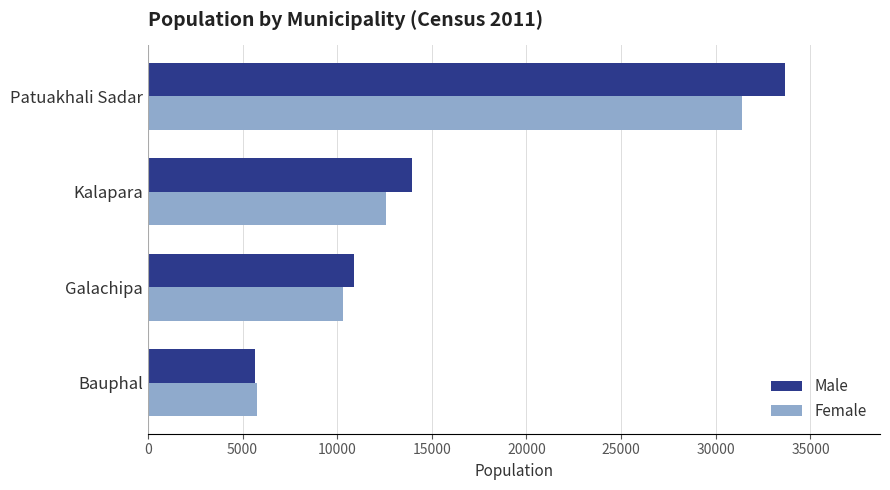

How many distinct data groups are displayed?

2